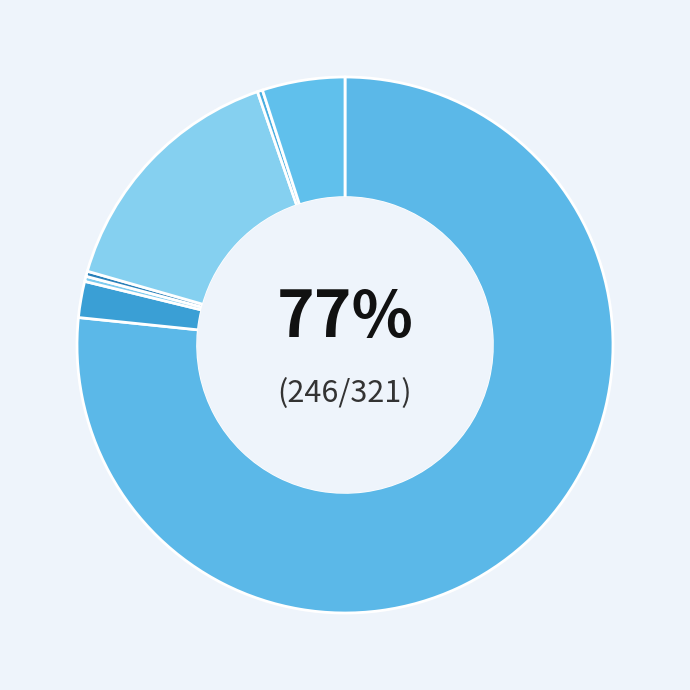

How many segments does this pie chart have?

7